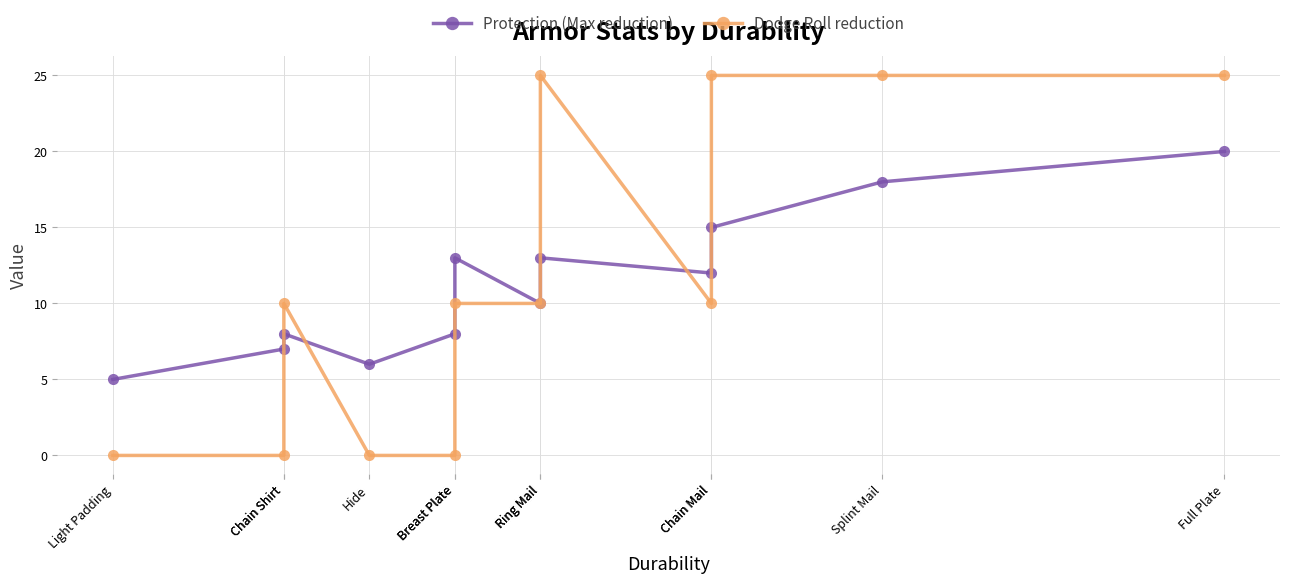

Where is the first local maximum for Protection (Max reduction)?

Chain Shirt